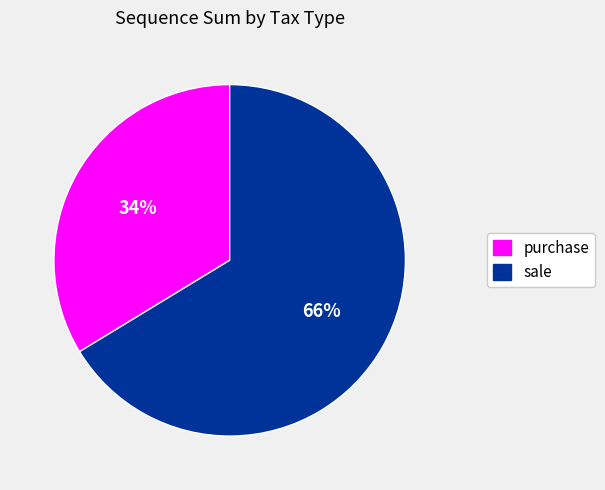

Does any single category account for the majority?

Yes